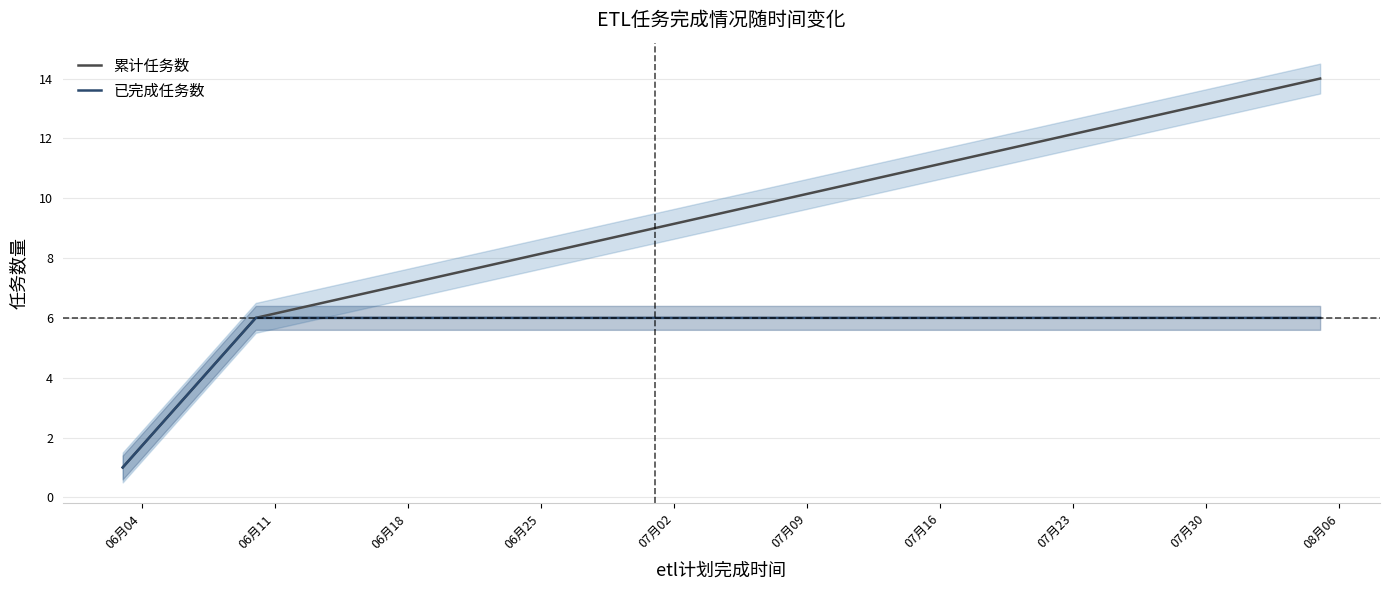

At which category is the sum across all series the highest?

08月06